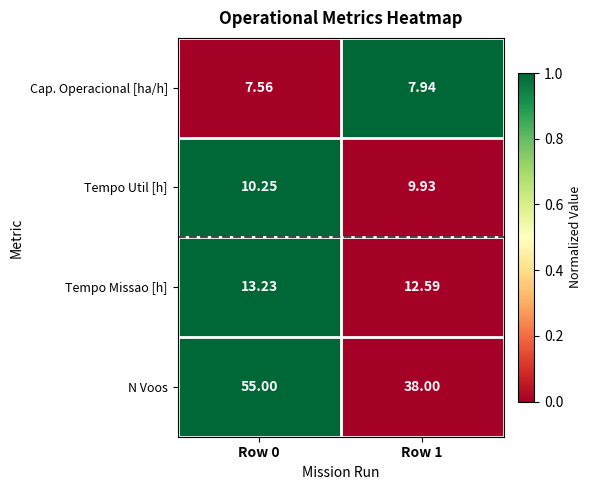

At Row 1, list the series in order from smallest to largest.

Cap. Operacional [ha/h], Tempo Util [h], Tempo Missao [h], N Voos